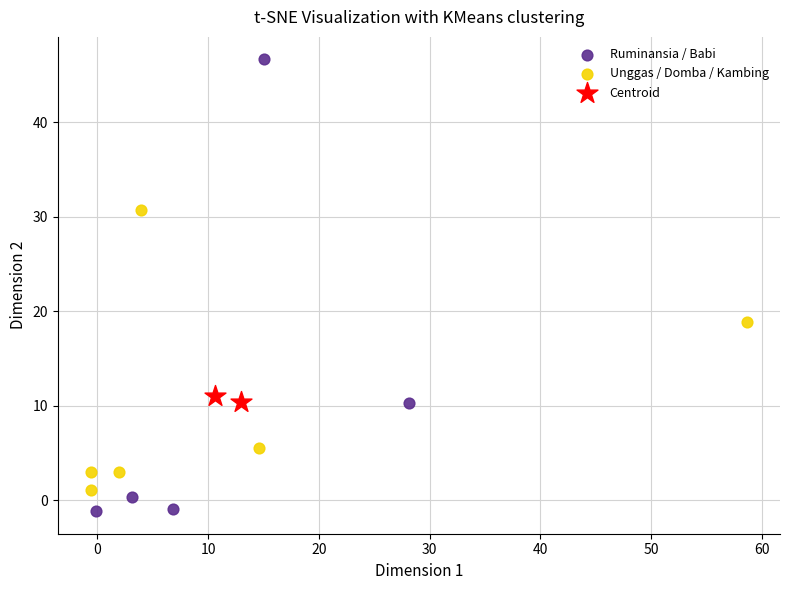

What are all the series names shown in the legend?

Ruminansia / Babi, Unggas / Domba / Kambing, Centroid